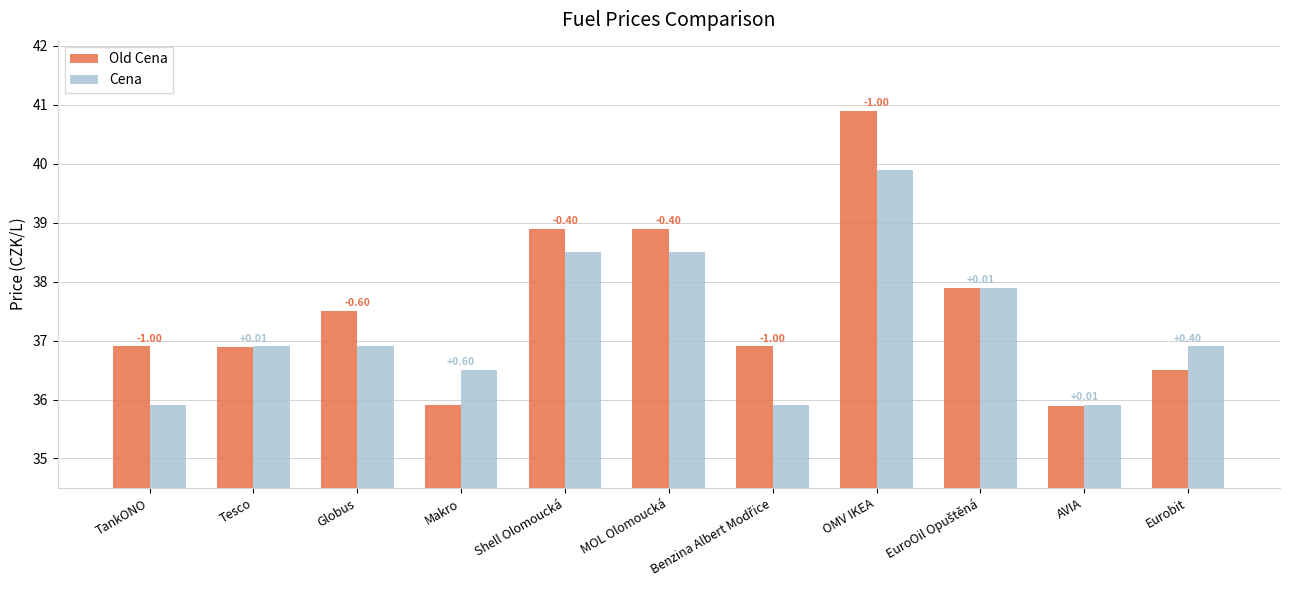

How many groups of bars are there?

11